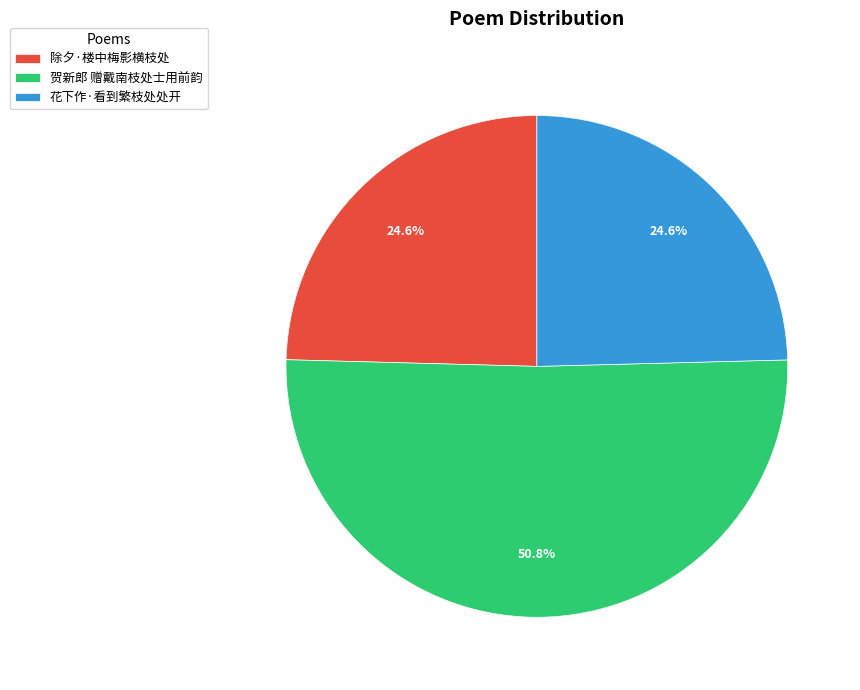

Is it true that 除夕·楼中梅影横枝处 is 25% of the pie?

True